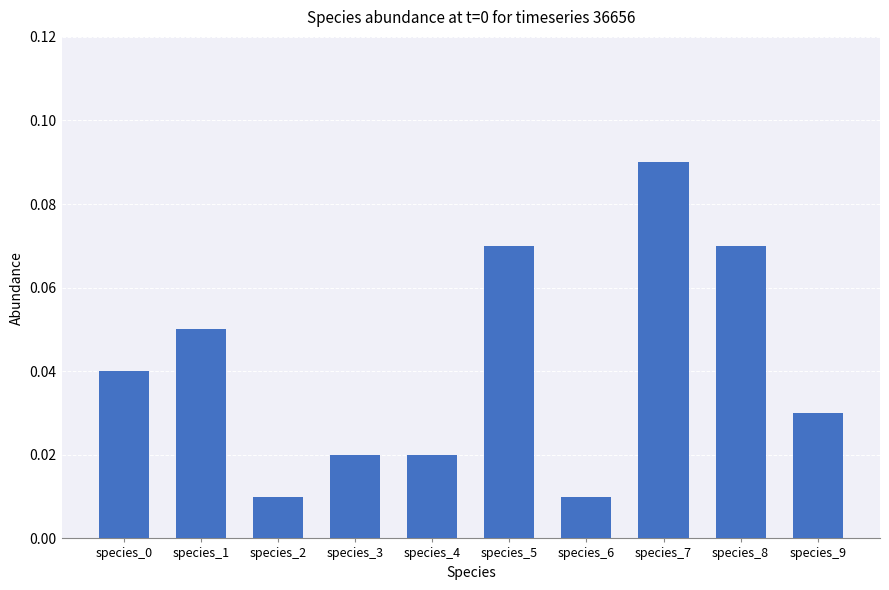

Which has a higher value, species_5 or species_3?

species_5